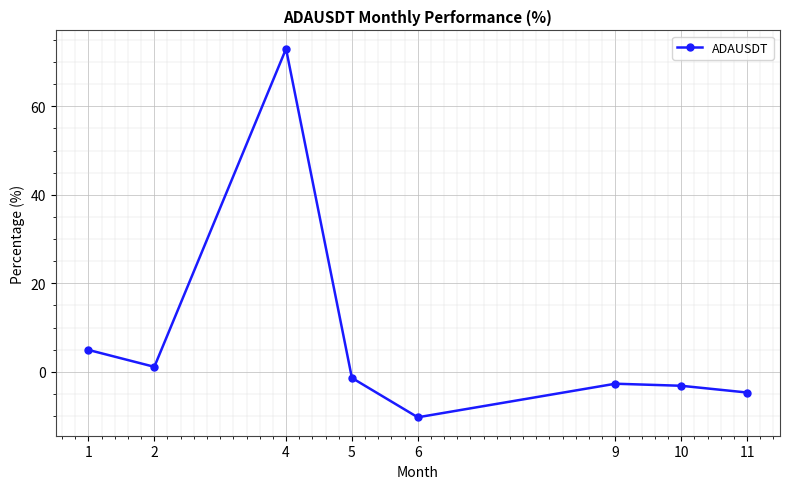

Which has a higher value, 9 or 5?

5